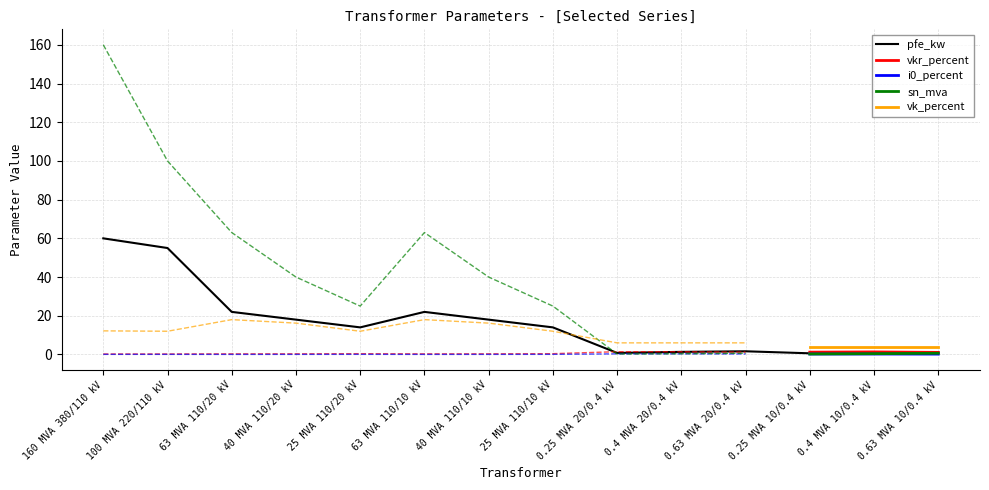

List the series in order of their peak value, lowest first.

i0_percent, vkr_percent, vk_percent, pfe_kw, sn_mva